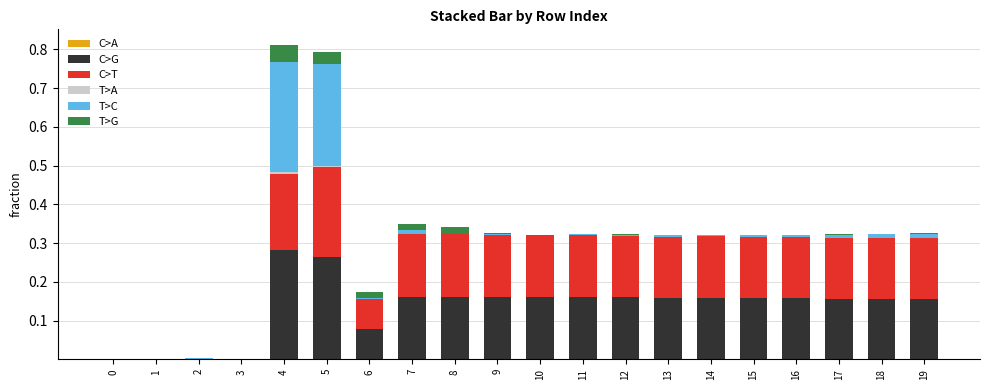

What is the sum of all C>G values?

2.7